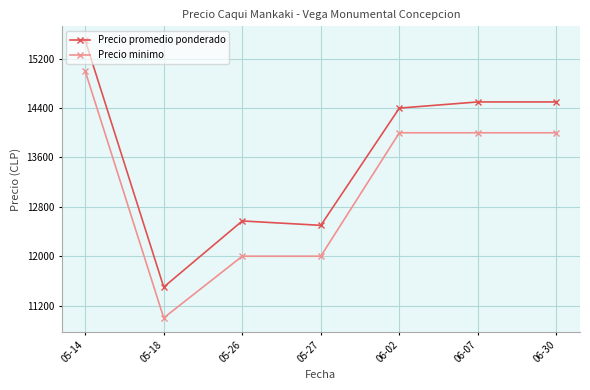

How many lines are shown in the chart?

2